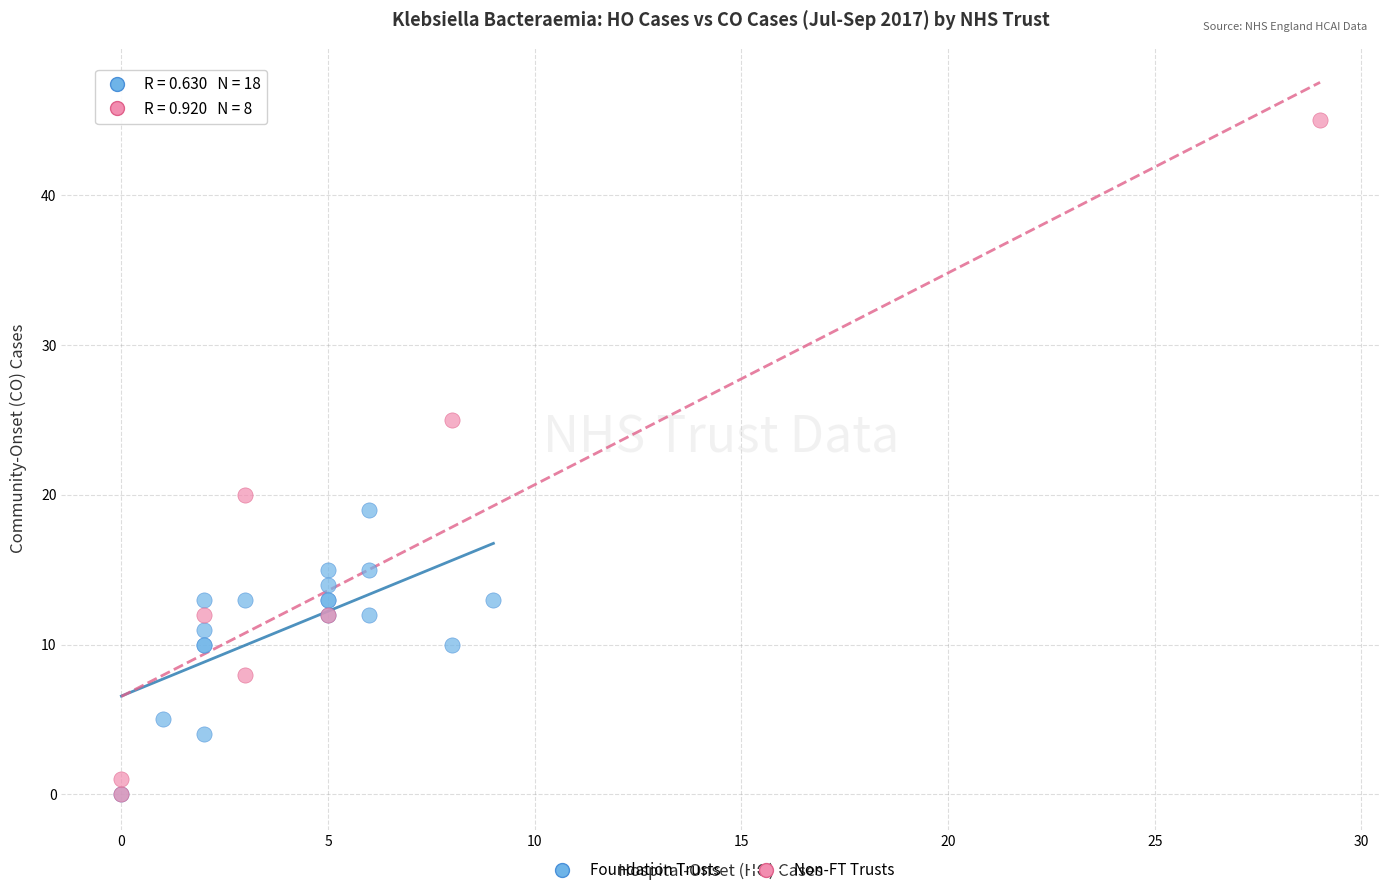

Which series contains the highest Y value?

Non-FT Trusts